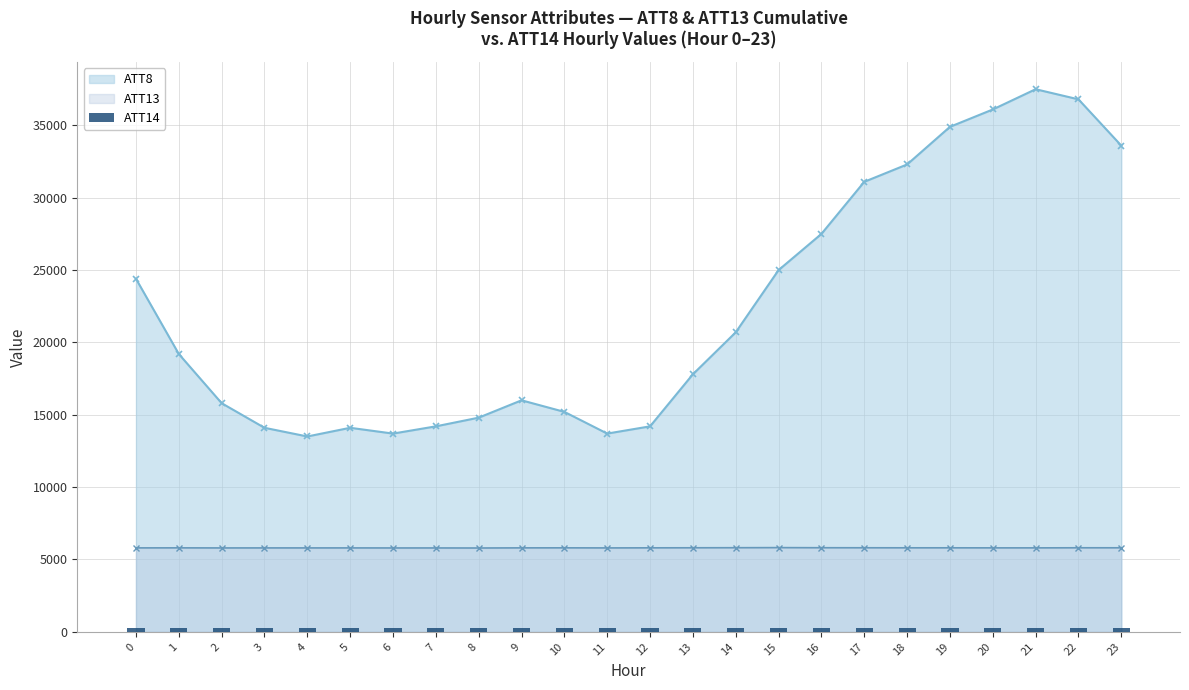

True or false: ATT13 and ATT8 intersect in this chart.

False